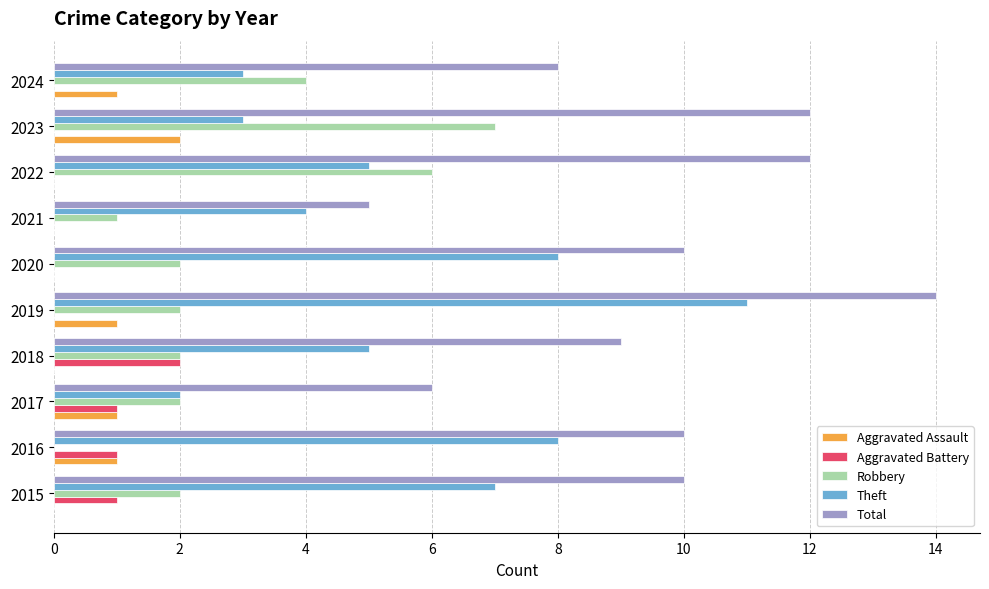

Count the number of data series in this chart.

5